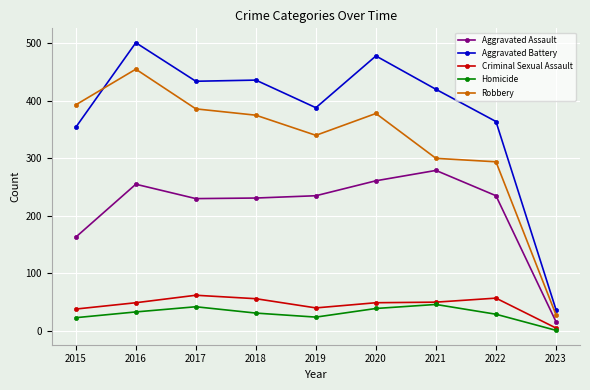

How many lines are shown in the chart?

5